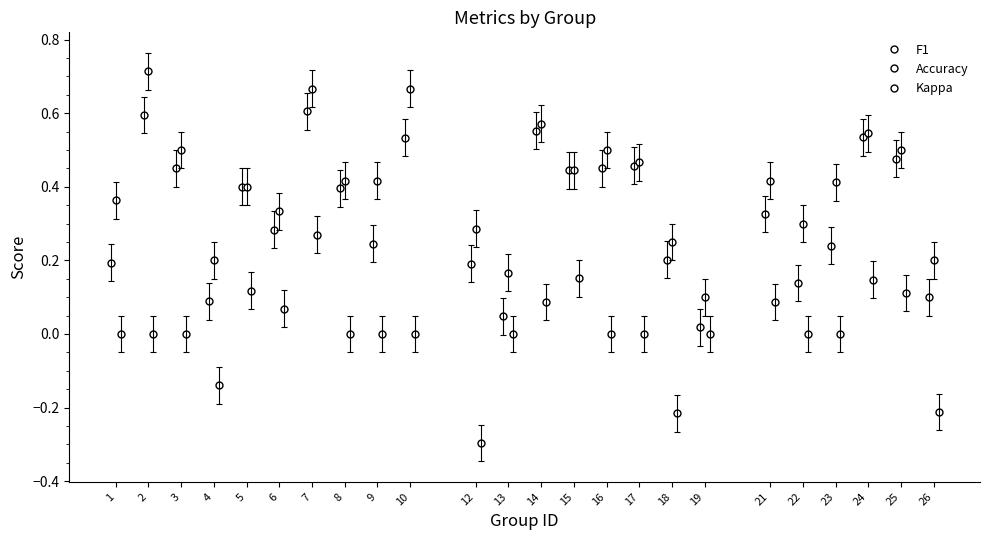

What is the minimum value shown in the chart?

-0.3